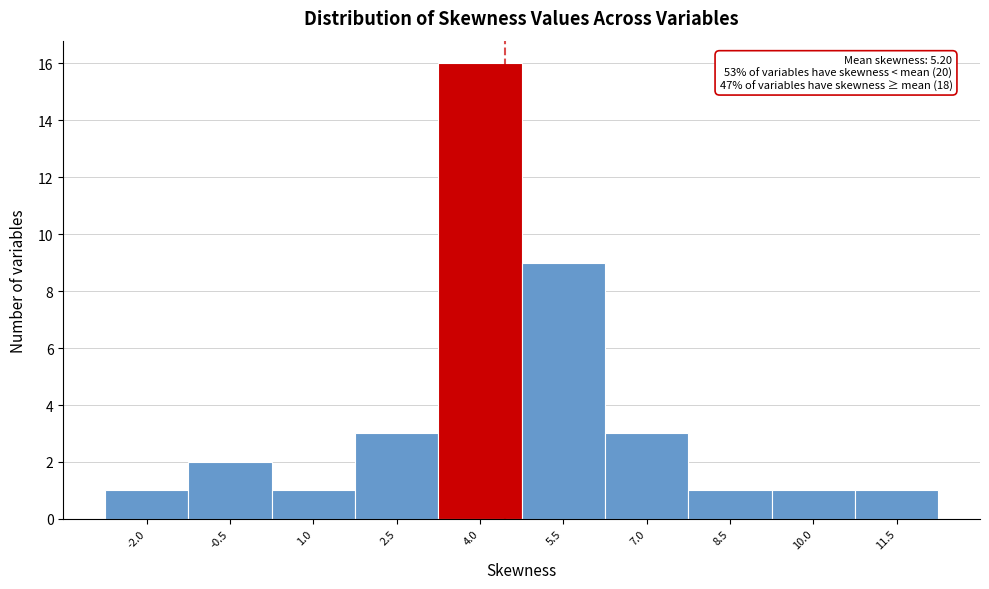

Reading right to left, what are all the values shown in this chart?

1	1	1	3	9	16	3	1	2	1